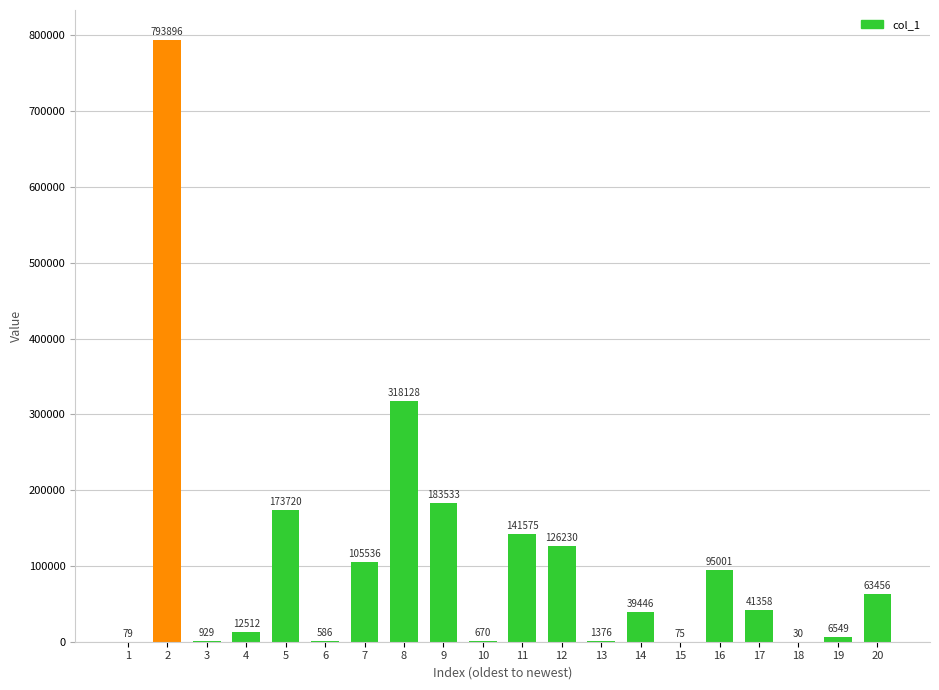

Reading right to left, what are all the values shown in this chart?

20=63456	19=6549	18=30	17=41358	16=95001	15=75	14=39446	13=1376	12=126230	11=141575	10=670	9=183533	8=318128	7=105536	6=586	5=173720	4=12512	3=929	2=793896	1=79